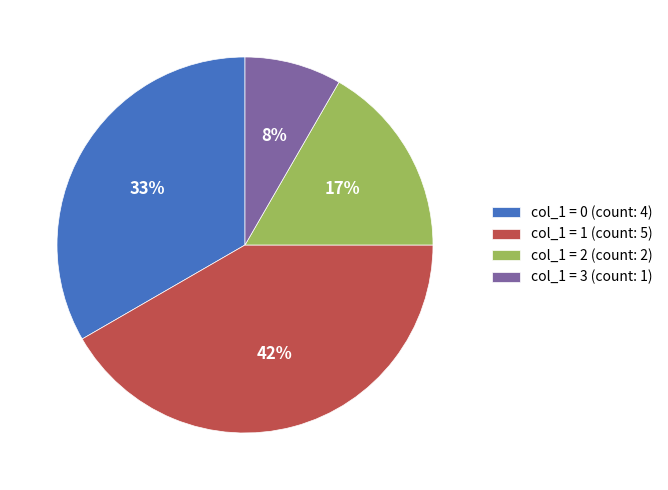

To the nearest percent, what is the average slice percentage?

25%